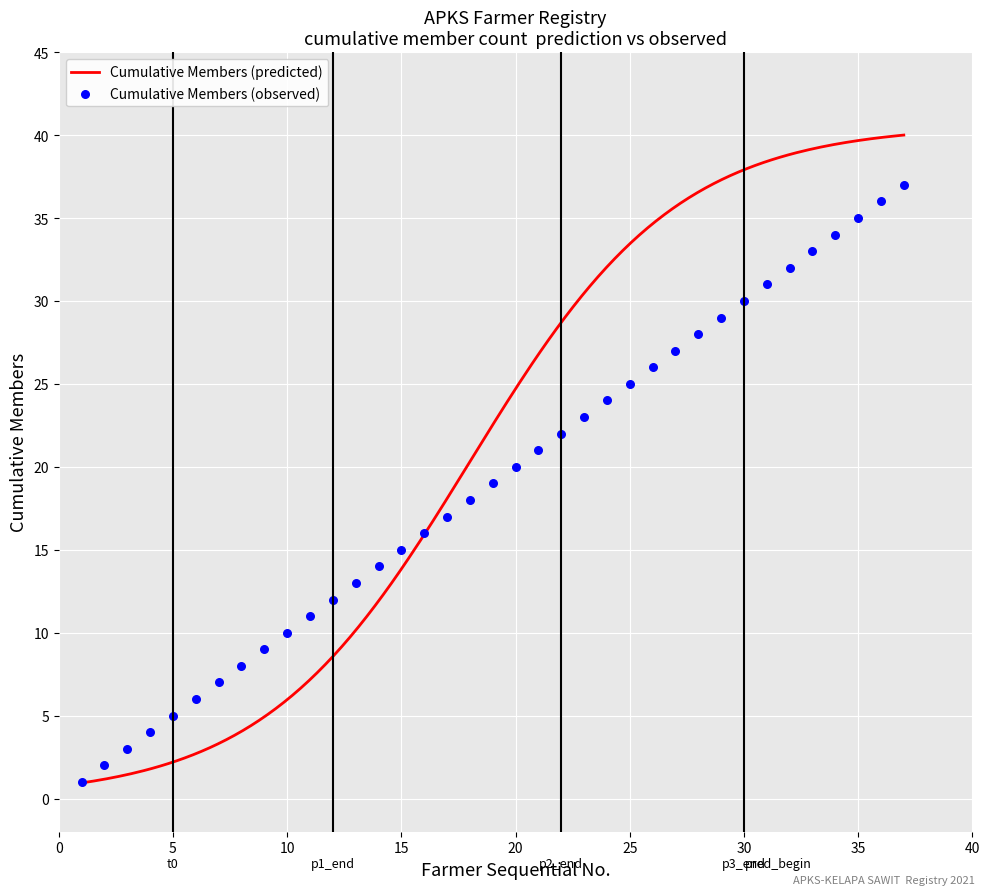

Which series contains the lowest Y value?

Cumulative Members (observed)